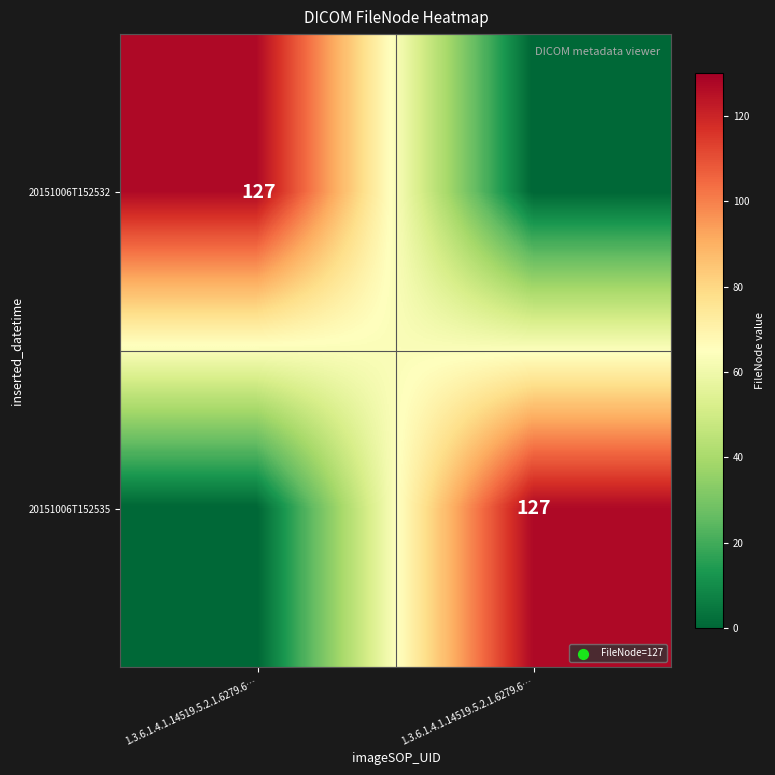

At which label is 20151006T152535 closest to 63?

1.3.6.1.4.1.14519.5.2.1.6279.6…